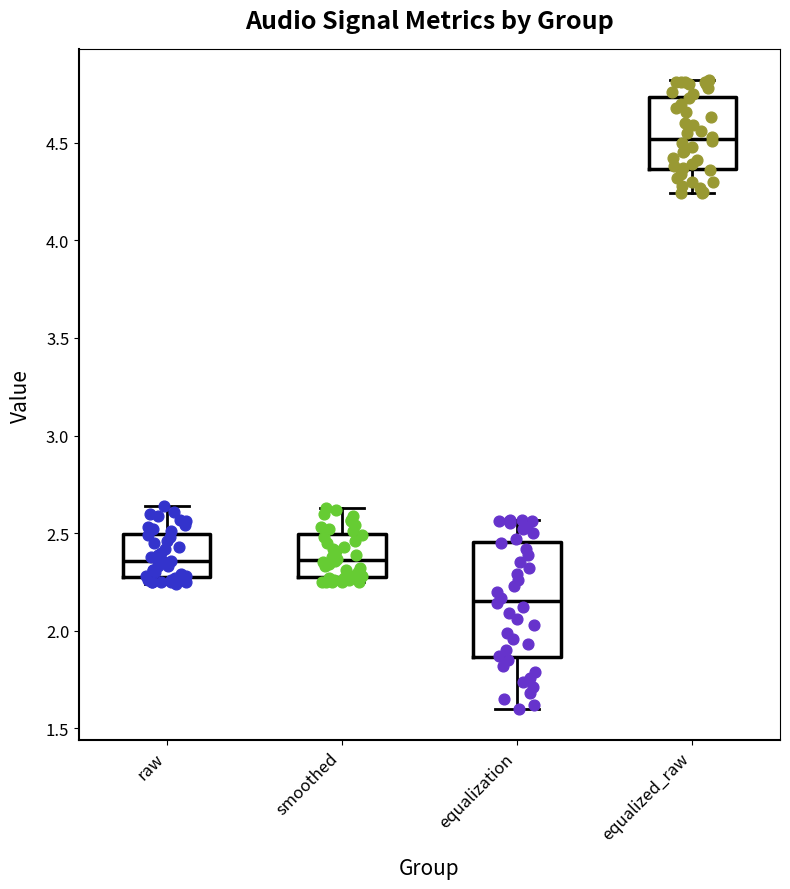

Reading left to right, transcribe this box plot: for each box, give where its median line is, the range the box spans, and where its two whiskers end, as read against the y-axis. The values are not printed on the chart, so give them approximately, as read against the axis.

raw: median 2.35, box 2.30 to 2.50, whiskers 2.25 to 2.65
smoothed: median 2.35, box 2.30 to 2.50, whiskers 2.25 to 2.65
equalization: median 2.15, box 1.85 to 2.45, whiskers 1.60 to 2.55
equalized_raw: median 4.50, box 4.35 to 4.75, whiskers 4.25 to 4.80